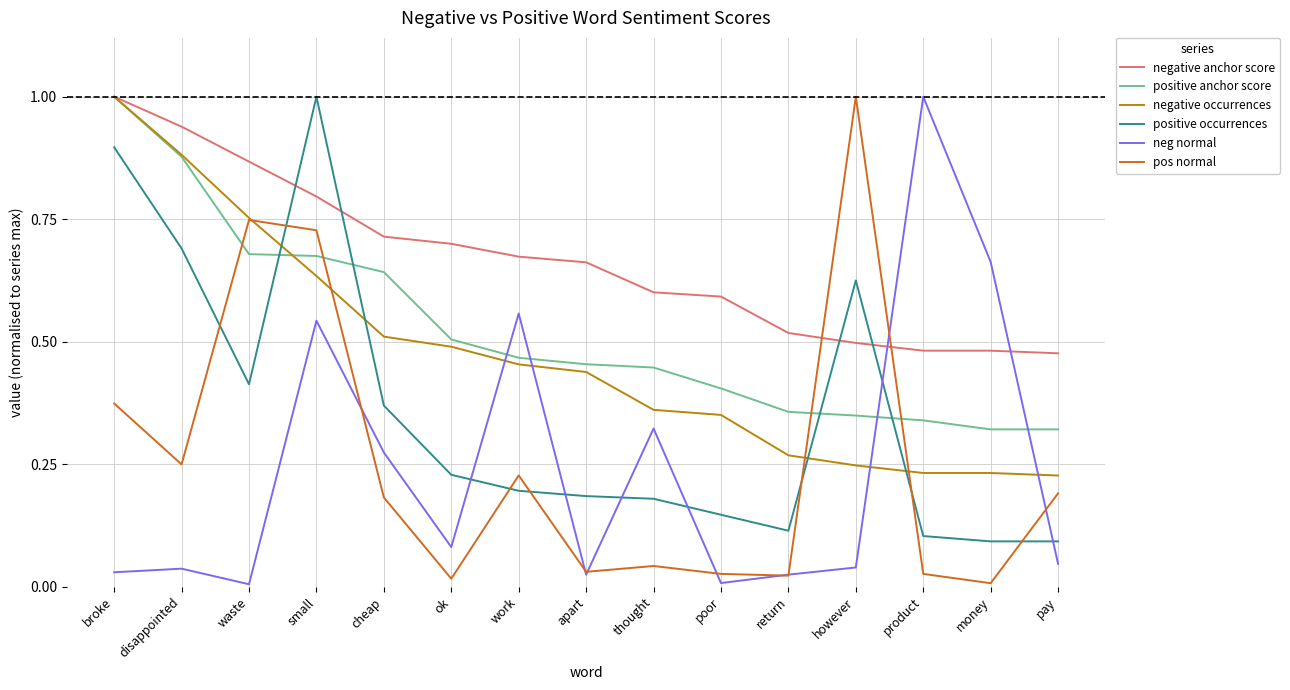

Between waste and return, which series saw the biggest shift?

pos normal